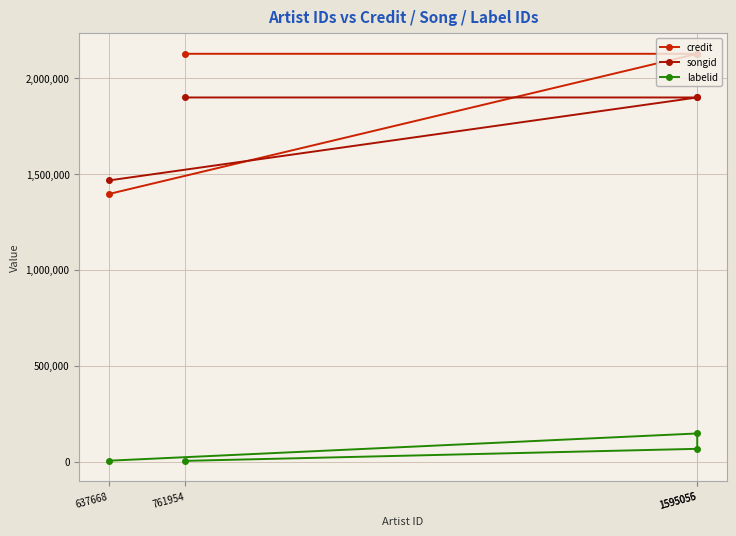

How many data points does each series have?

4